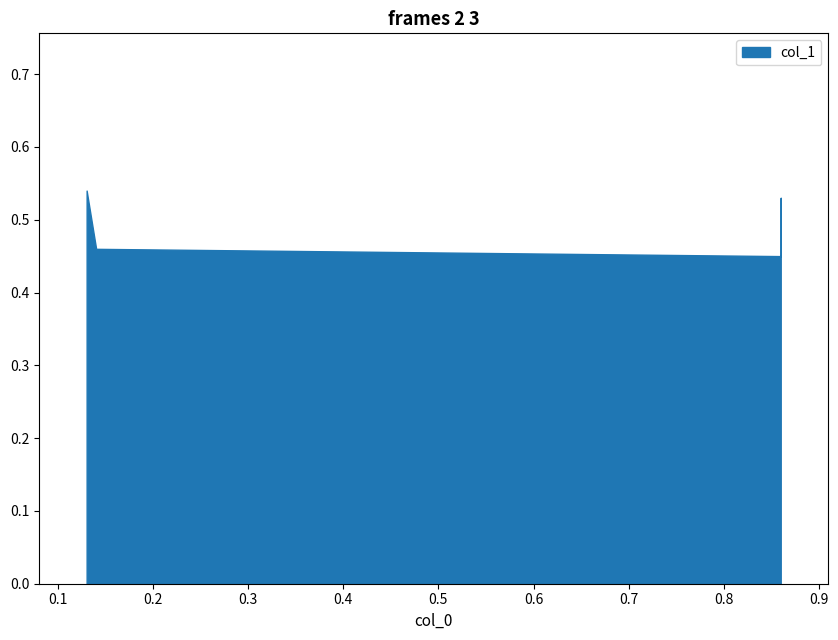

At which category does the data reach its first local valley?

2